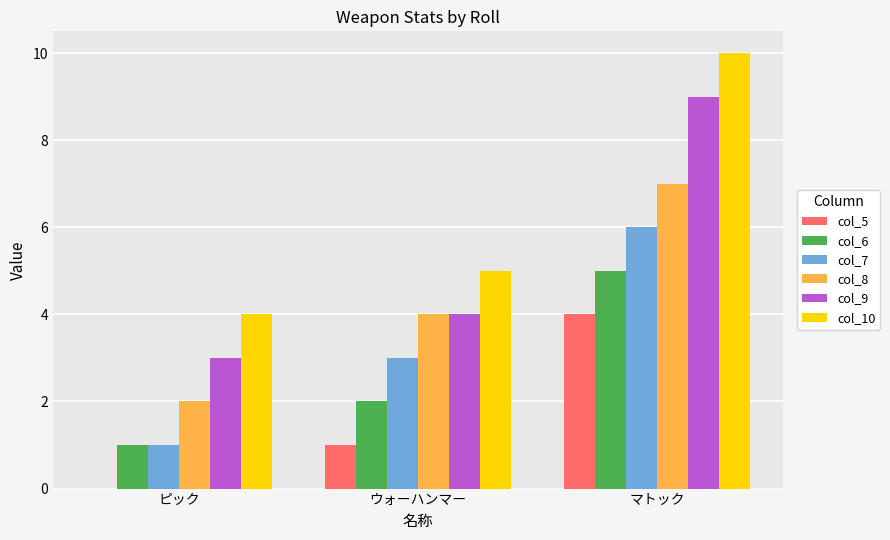

Which label corresponds to the largest value in the chart?

マトック